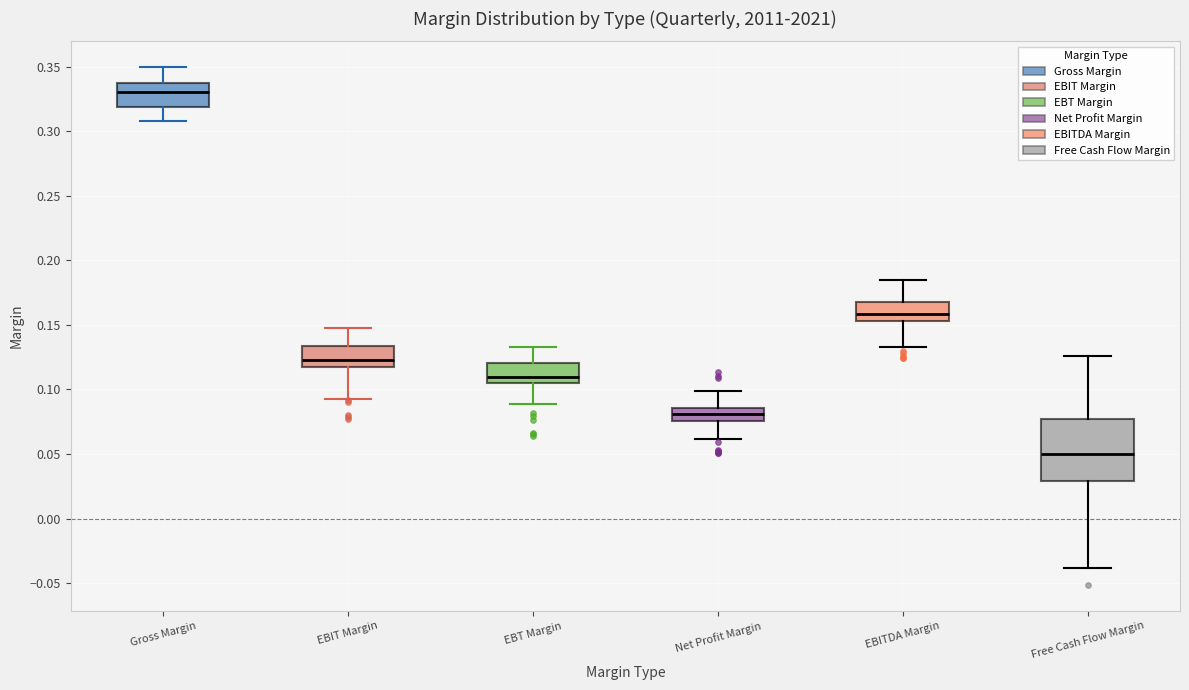

Reading left to right, transcribe this box plot: for each box, give where its median line is, the range the box spans, and where its two whiskers end, as read against the y-axis. The values are not printed on the chart, so give them approximately, as read against the axis.

Gross Margin: median 0.330, box 0.320 to 0.335, whiskers 0.310 to 0.350
EBIT Margin: median 0.125, box 0.115 to 0.135, whiskers 0.090 to 0.150
EBT Margin: median 0.110, box 0.105 to 0.120, whiskers 0.090 to 0.135
Net Profit Margin: median 0.080, box 0.075 to 0.085, whiskers 0.060 to 0.100
EBITDA Margin: median 0.160, box 0.155 to 0.170, whiskers 0.135 to 0.185
Free Cash Flow Margin: median 0.050, box 0.030 to 0.075, whiskers -0.040 to 0.125